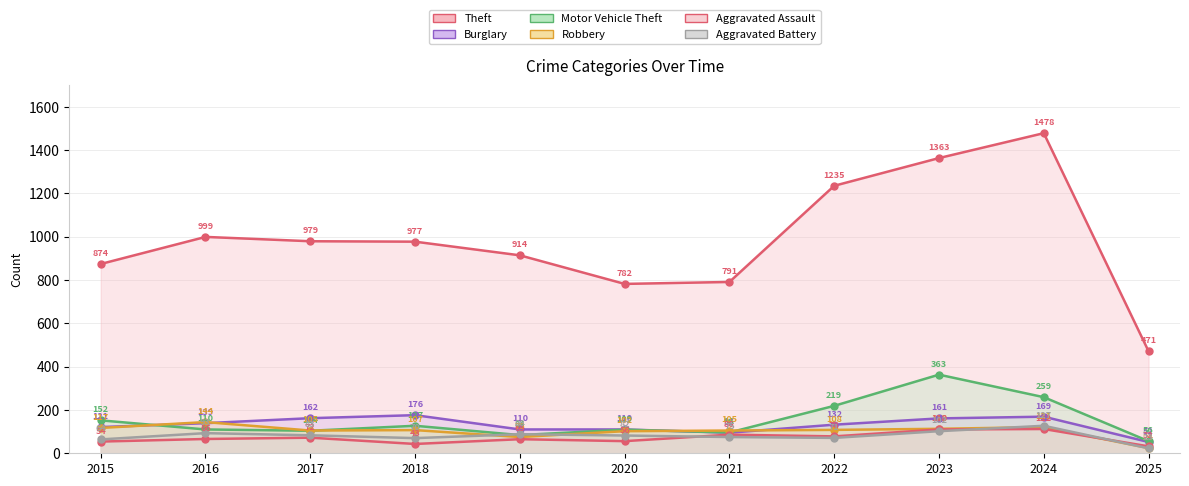

At which label does Theft first exceed 977?

2016